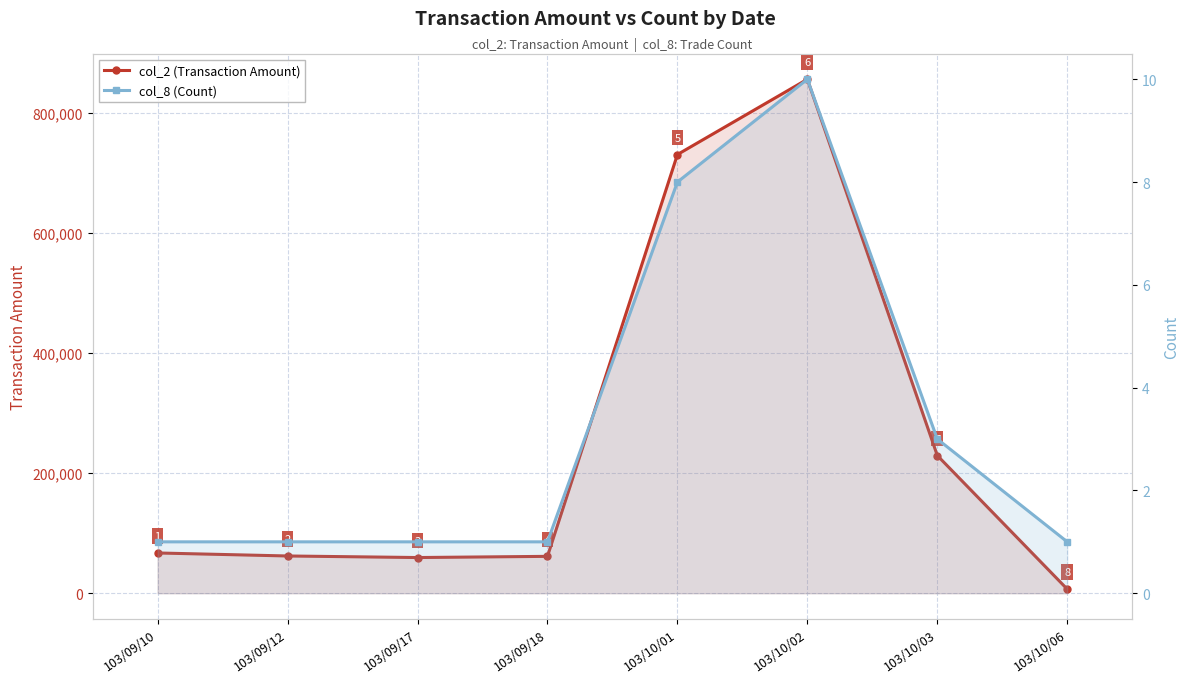

Count the number of data series in this chart.

2